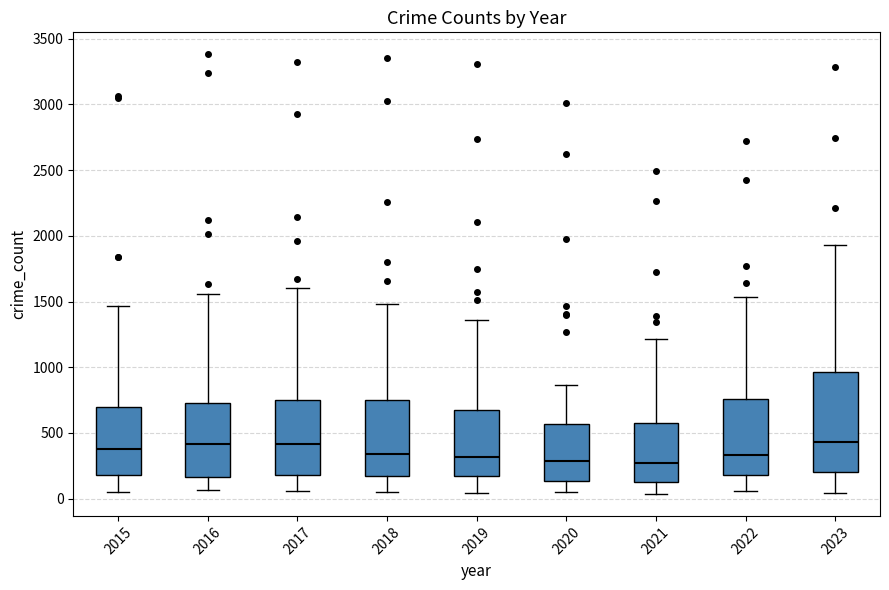

Reading left to right, transcribe this box plot: for each box, give where its median line is, the range the box spans, and where its two whiskers end, as read against the y-axis. The values are not printed on the chart, so give them approximately, as read against the axis.

2015: median 400, box 200 to 700, whiskers 50 to 1450
2016: median 400, box 150 to 750, whiskers 50 to 1550
2017: median 400, box 200 to 750, whiskers 50 to 1600
2018: median 350, box 150 to 750, whiskers 50 to 1500
2019: median 300, box 150 to 700, whiskers 50 to 1350
2020: median 300, box 150 to 550, whiskers 50 to 850
2021: median 250, box 150 to 550, whiskers 50 to 1200
2022: median 350, box 200 to 750, whiskers 50 to 1550
2023: median 450, box 200 to 950, whiskers 50 to 1950